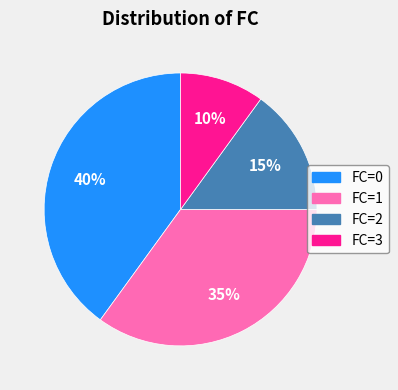

Is there any slice that represents more than half of the pie?

No